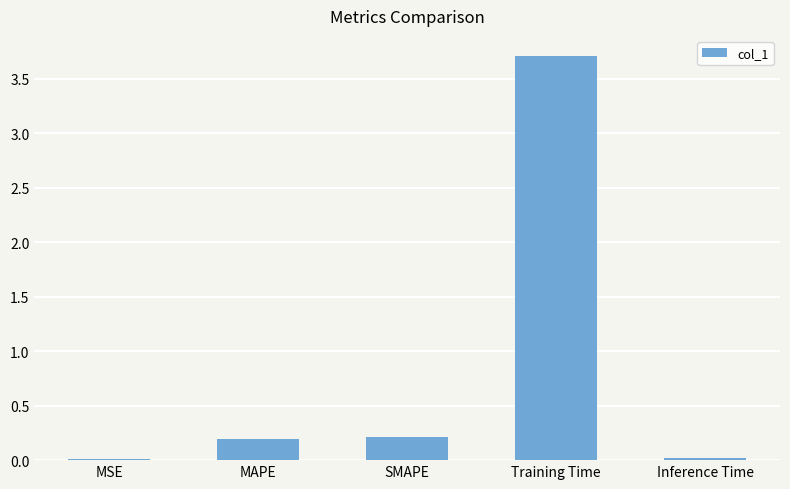

What is the change in value from SMAPE to Inference Time?

-0.2